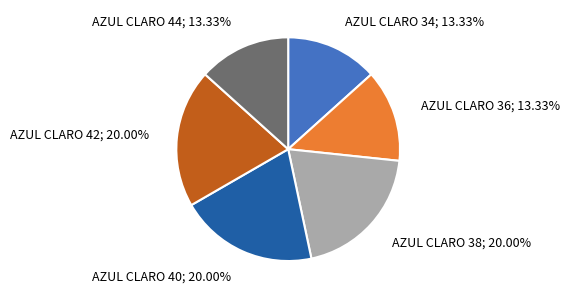

Does any single category account for the majority?

No